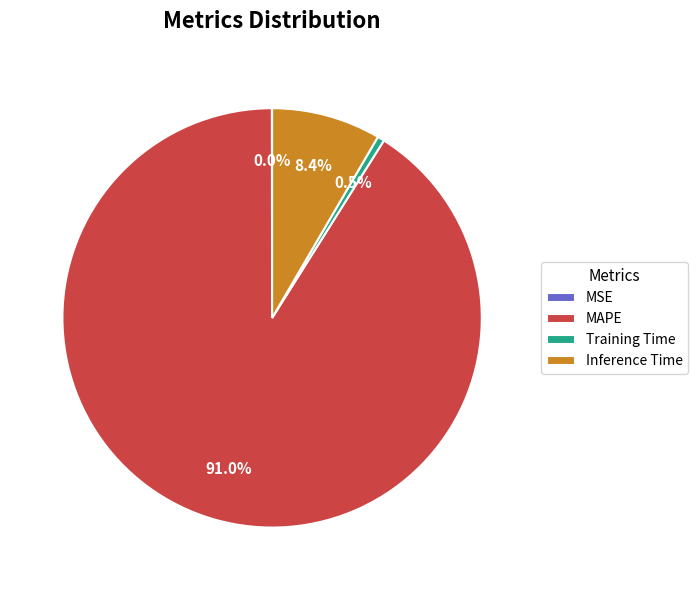

How much of the chart is everything except Training Time?

99.5%